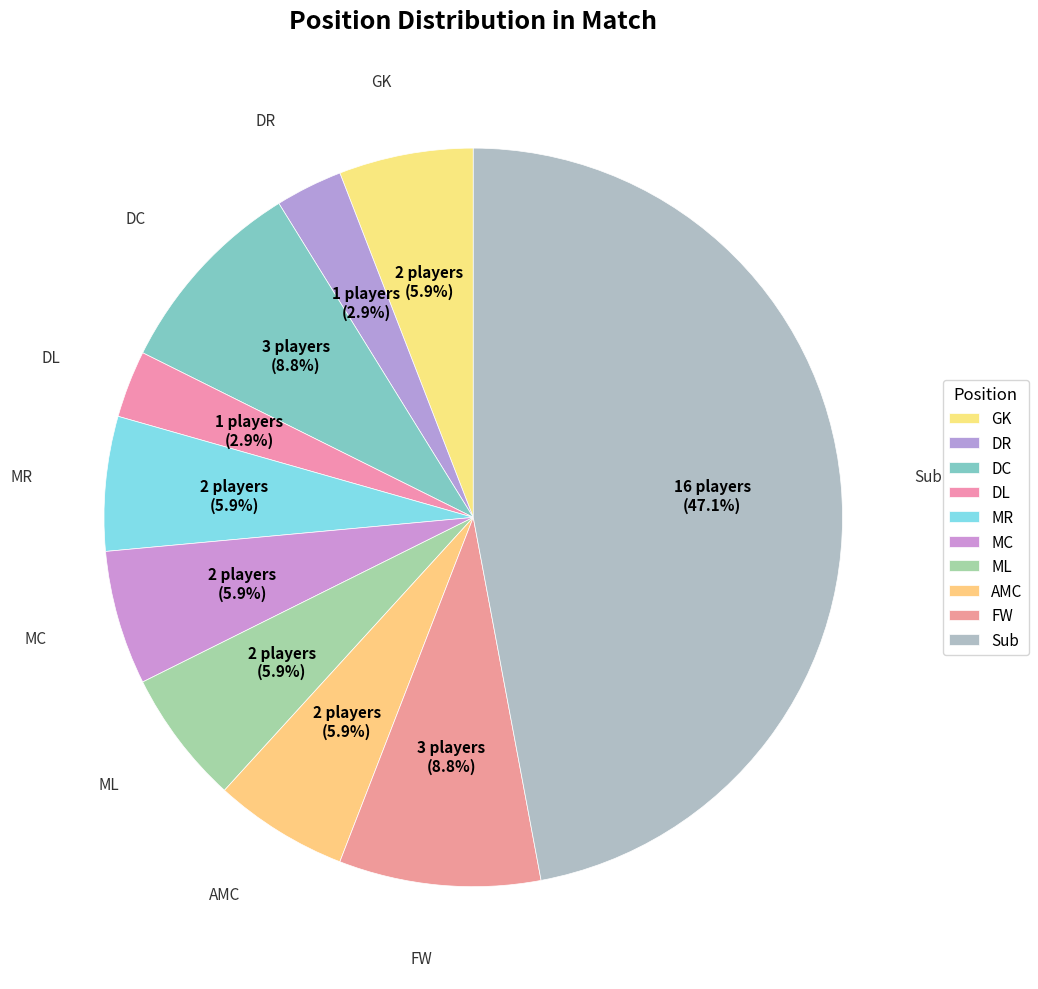

How many slices are in this pie chart?

10